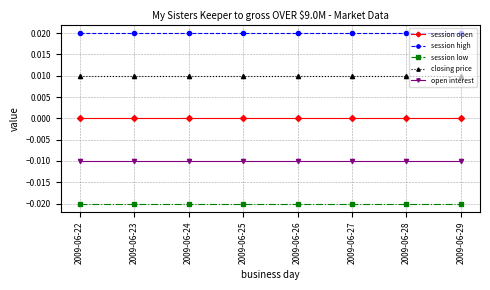

Rank the series at 2009-06-22 from lowest to highest value.

session low, open interest, session open, closing price, session high